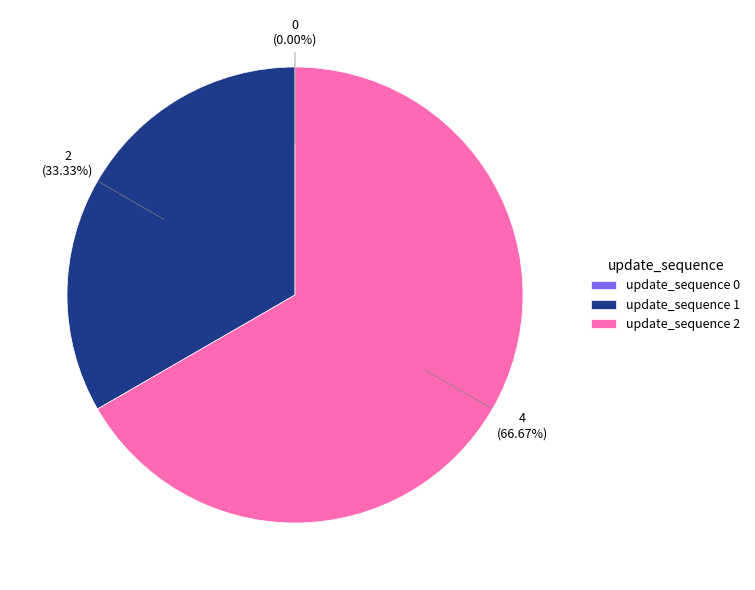

Is there any slice that represents more than half of the pie?

Yes